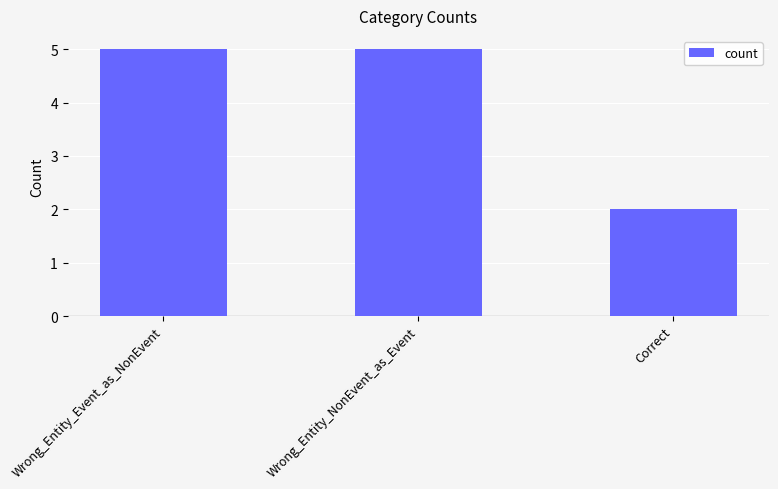

What is the value of the 3rd bar from the left?

2